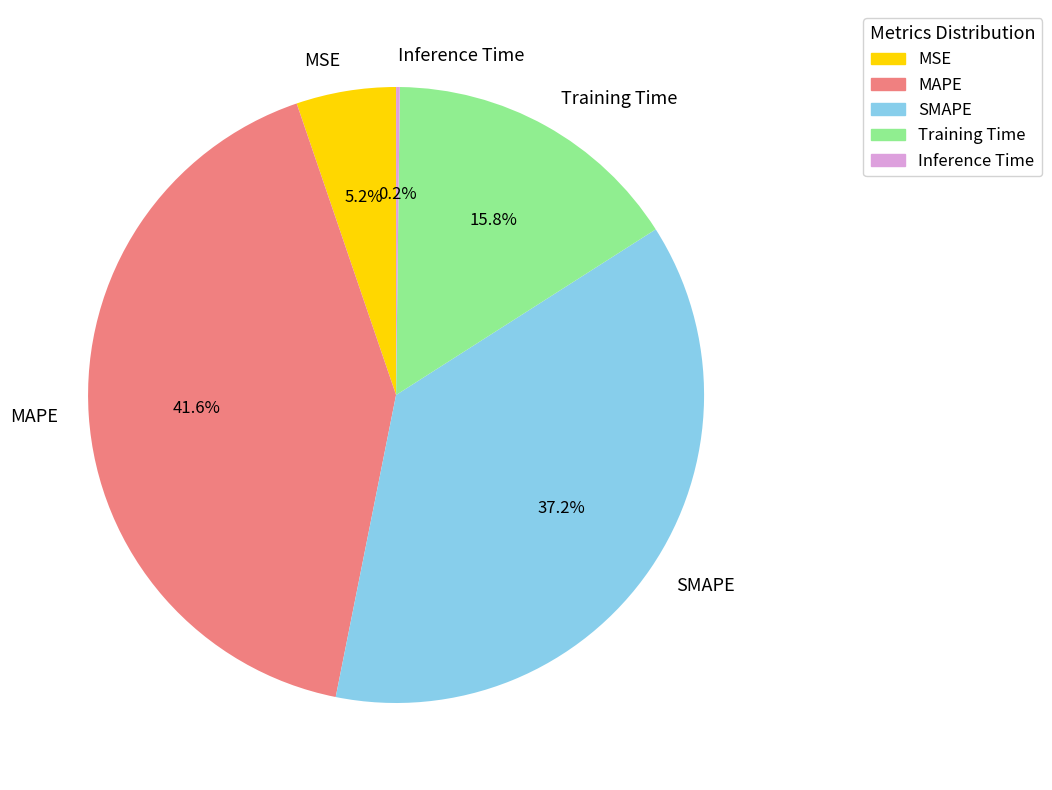

Is there a majority slice in this chart?

No